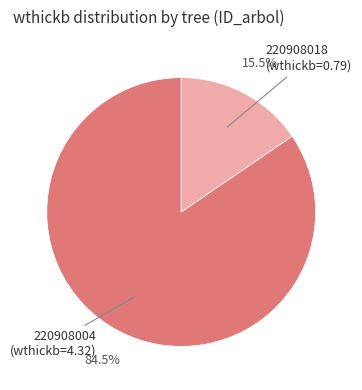

Is there a majority slice in this chart?

Yes